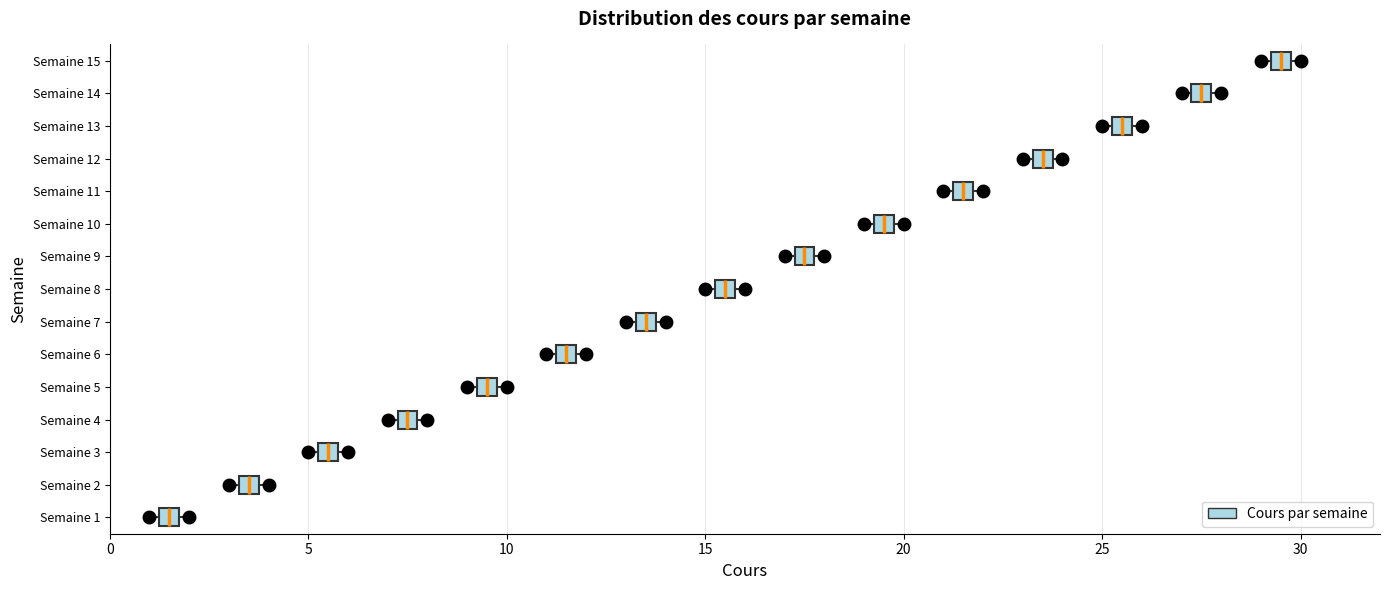

Where is the left edge of the box for Semaine 13 on the x-axis? The values are not printed on the chart, so give them approximately, as read against the axis.

25.5